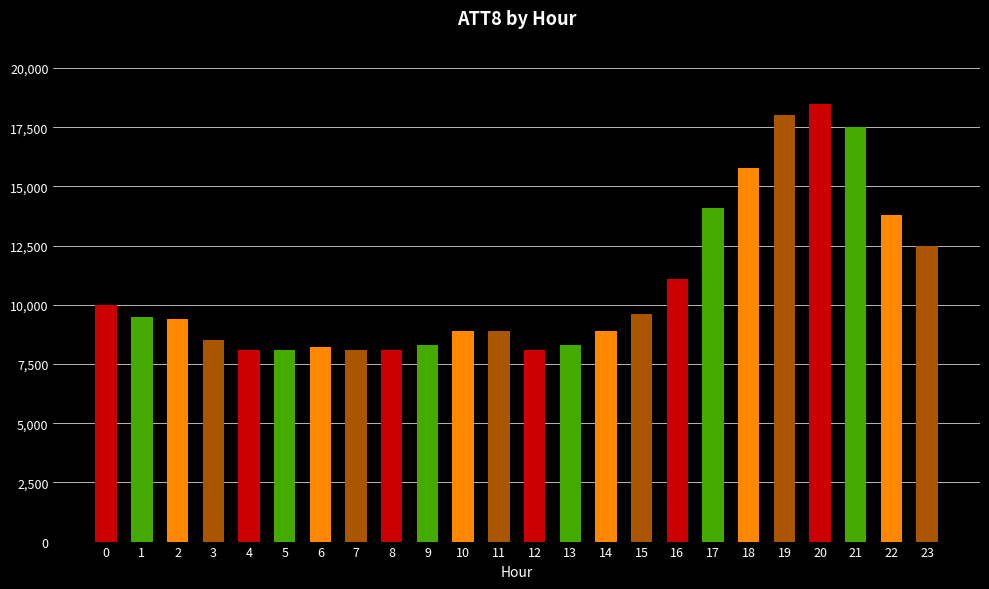

What is the difference between the values at 16 and 23?

1400